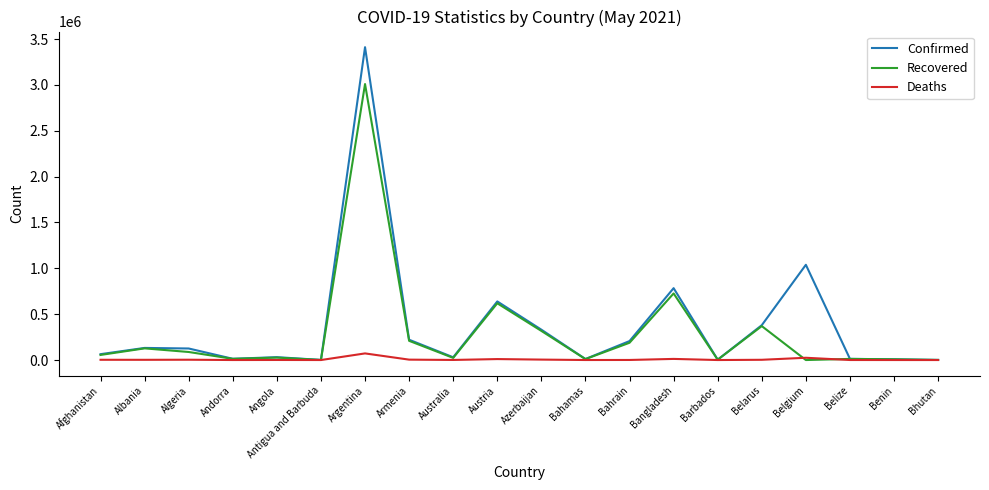

List the series in order of their peak value, lowest first.

Deaths, Recovered, Confirmed